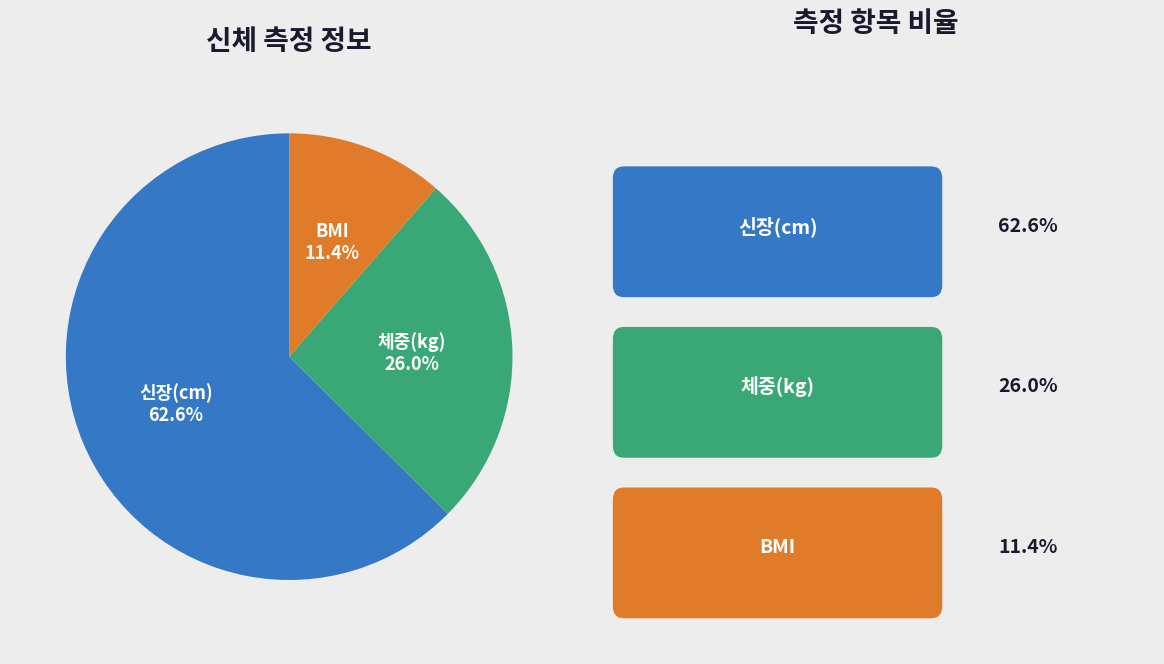

How many slices are in this pie chart?

3